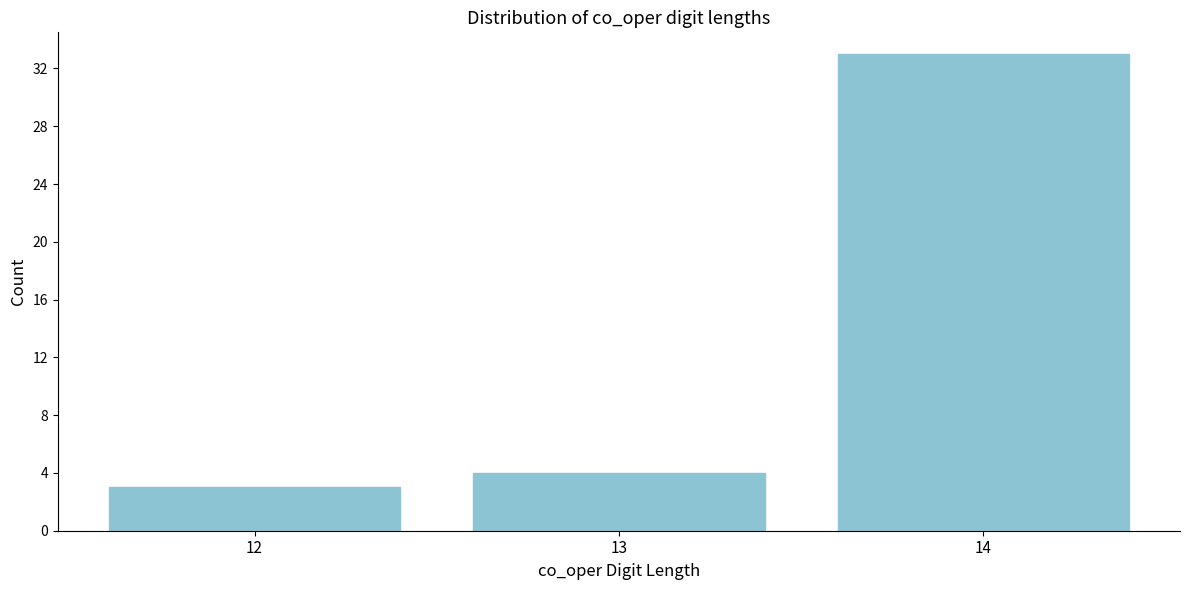

Reading left to right, list all the values displayed in this chart.

12=3	13=4	14=33